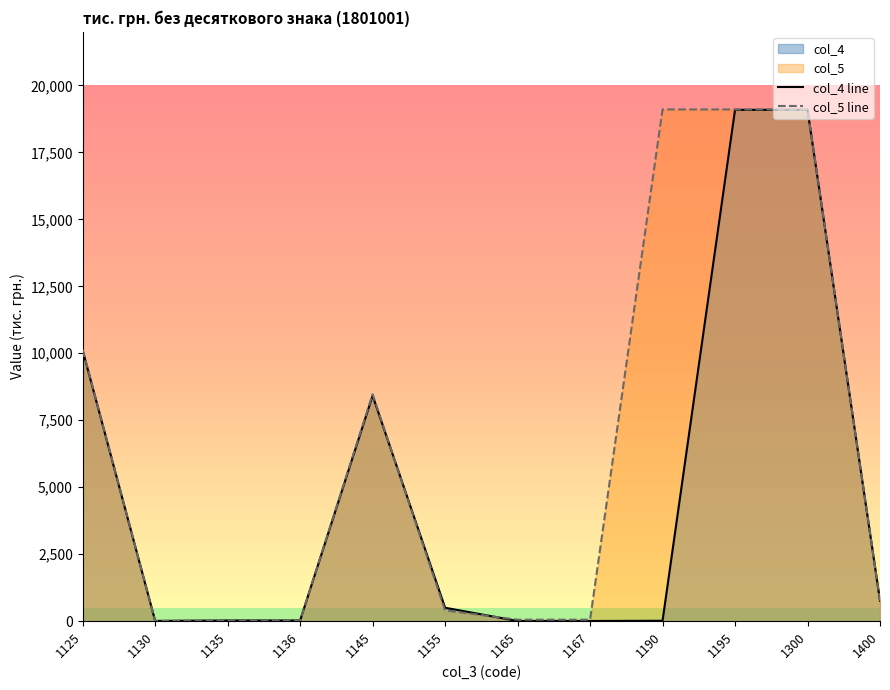

The col_5 line series shows 27 at 1135. True or false?

True